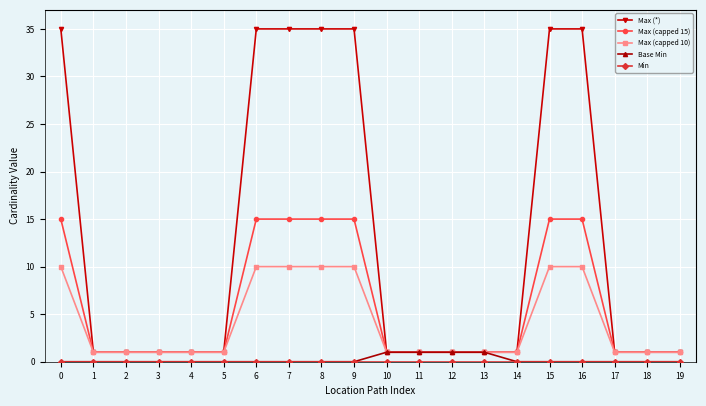

At how many categories does at least one series exceed 3?

7